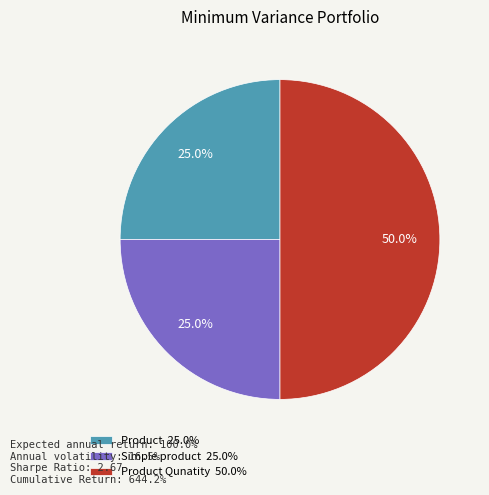

Is the sum of Simple product 25.0% and Product Qunatity 50.0% greater than half?

Yes